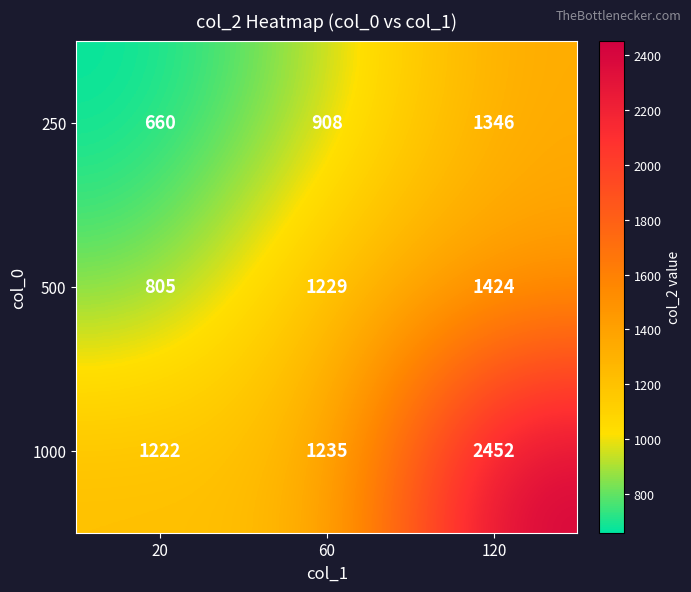

The 250 series shows 1072 at 20. True or false?

False